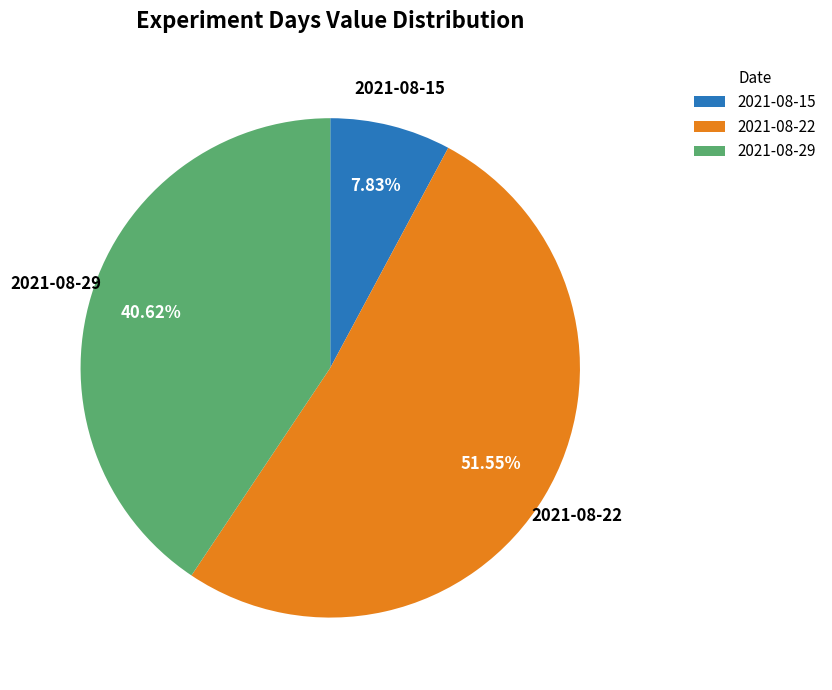

What is the largest slice in the pie chart?

2021-08-22